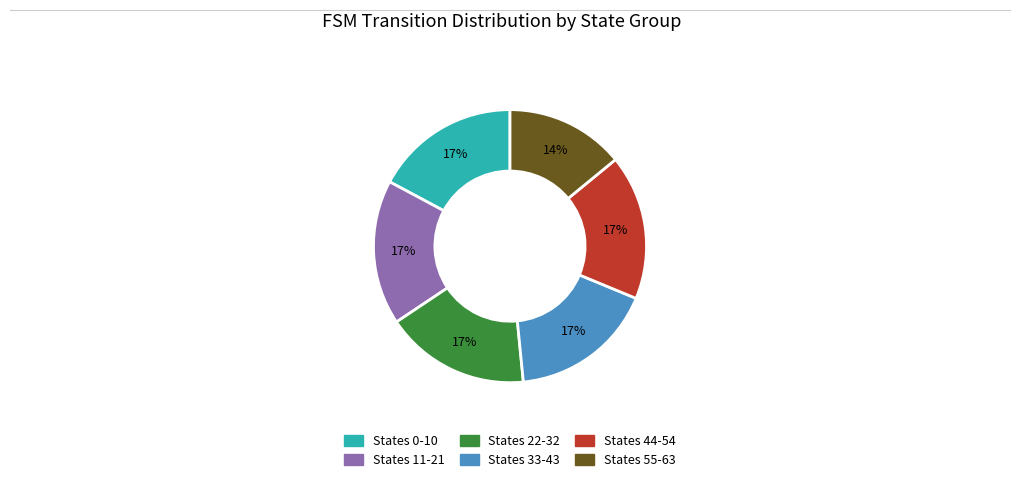

How many slices are in this pie chart?

6